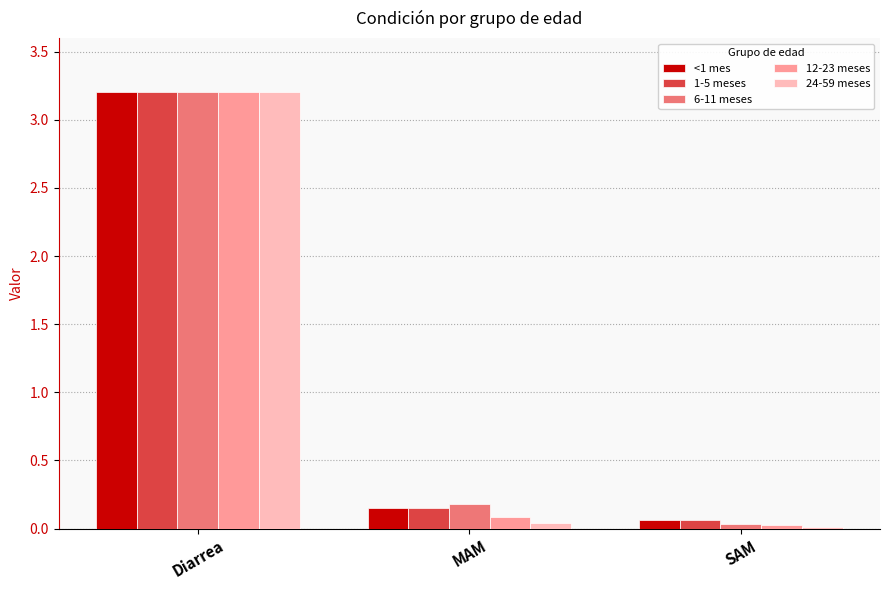

Is it true that 12-23 meses equals 0.0 at SAM?

True